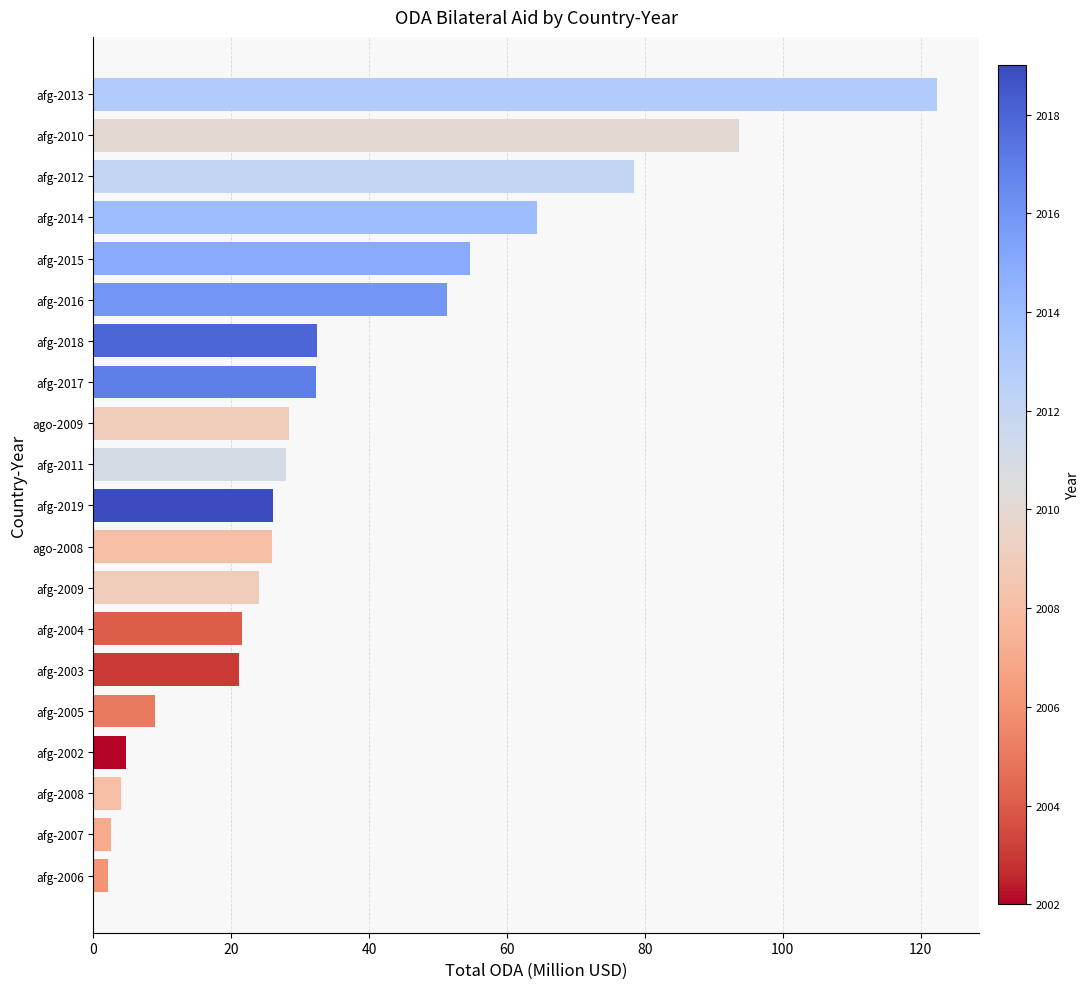

Where is the data nearest to the value 62?

afg-2014